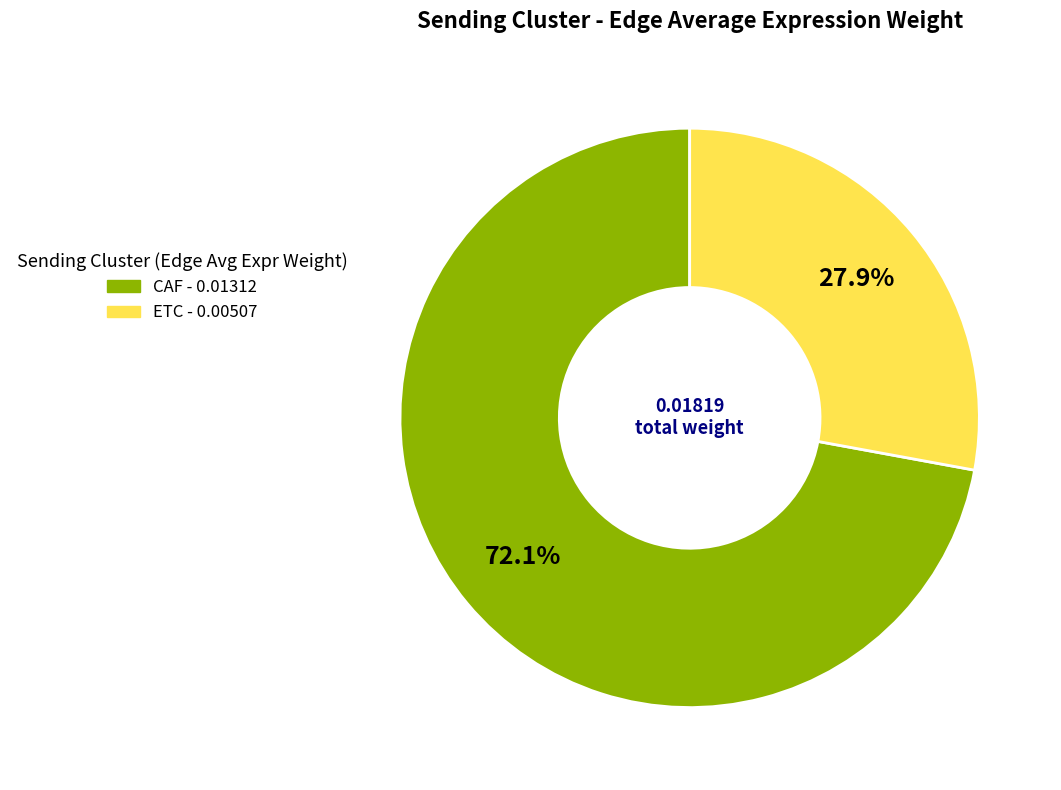

What percentage is NOT represented by CAF?

27.9%